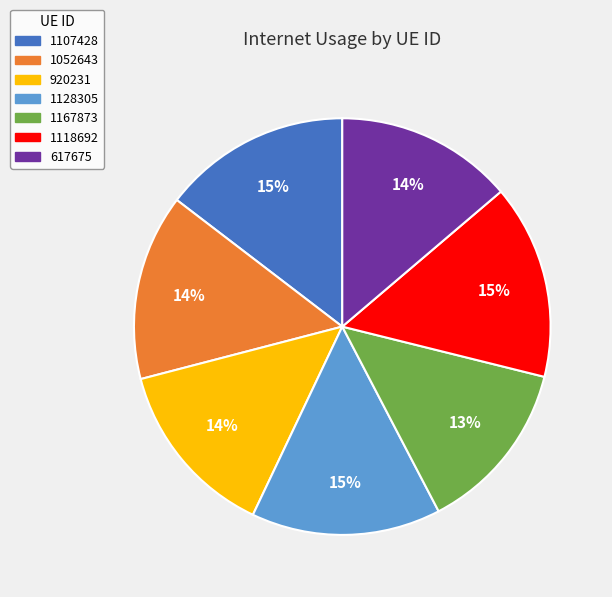

Between 1167873 and 1052643, which is larger?

1052643